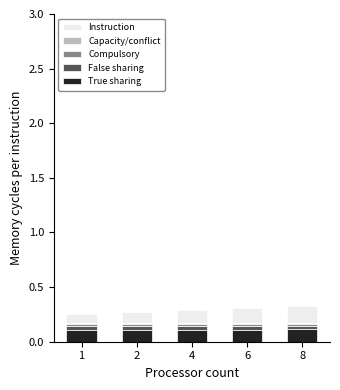

What is the sum of all True sharing values?

0.6